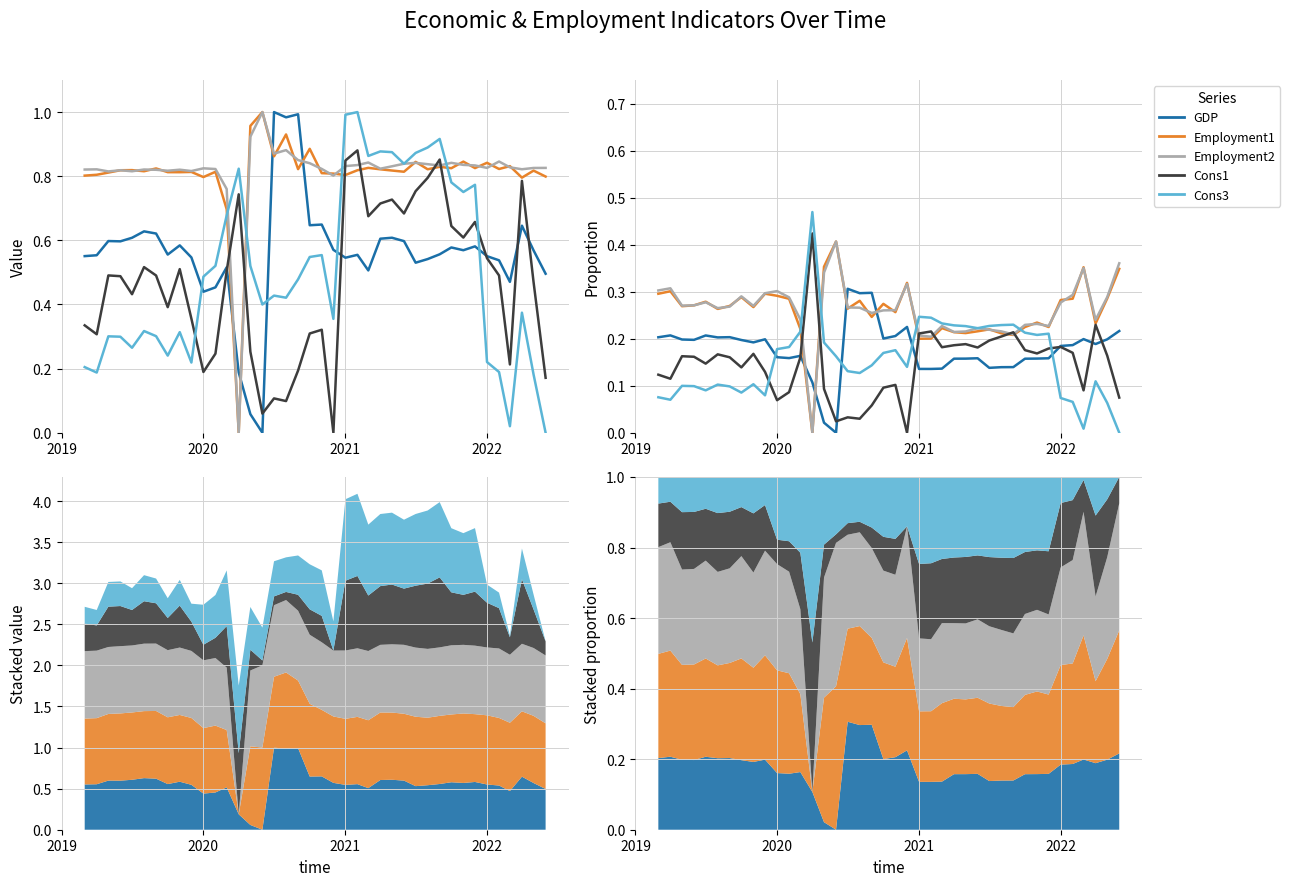

What is the difference between the second highest and second lowest values in the Employment1 series?

0.2